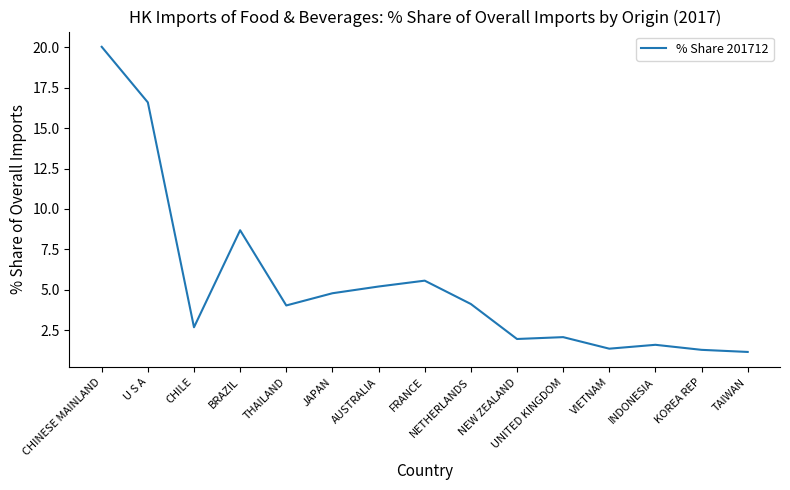

What is the difference between the maximum and minimum values?

18.9